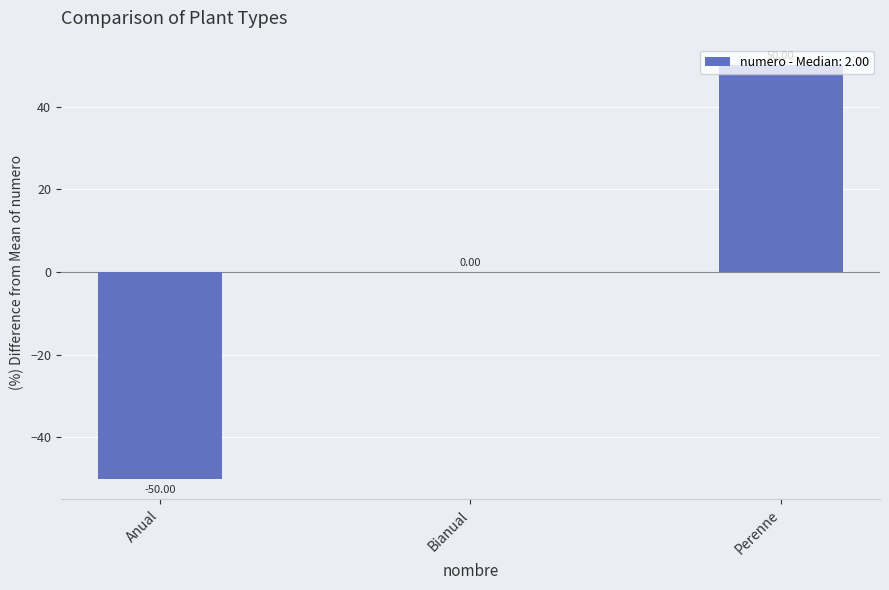

What is the sum of the values at Perenne and Bianual?

50